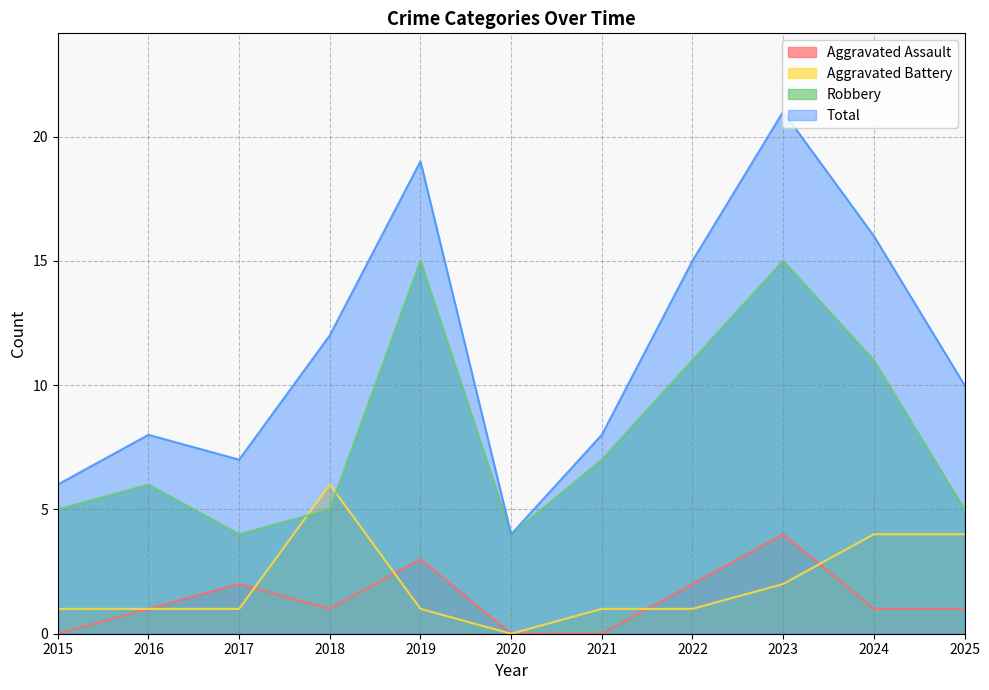

Reading left to right, transcribe all the data shown in this chart.

Aggravated Assault: 0	1	2	1	3	0	0	2	4	1	1
Aggravated Battery: 1	1	1	6	1	0	1	1	2	4	4
Robbery: 5	6	4	5	15	4	7	11	15	11	5
Total: 6	8	7	12	19	4	8	15	21	16	10